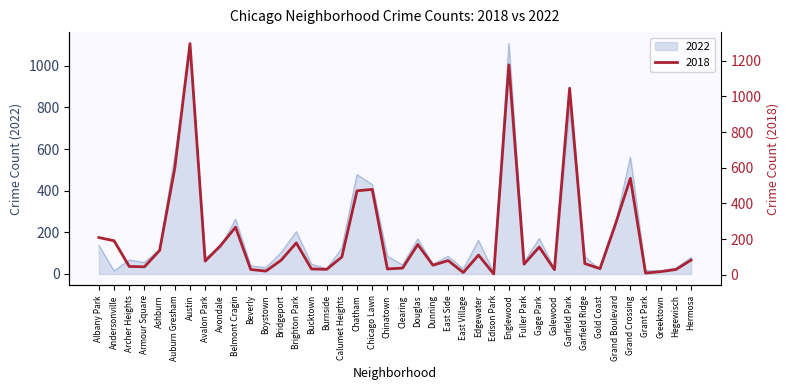

What is the sum of all 2022 values?

7767